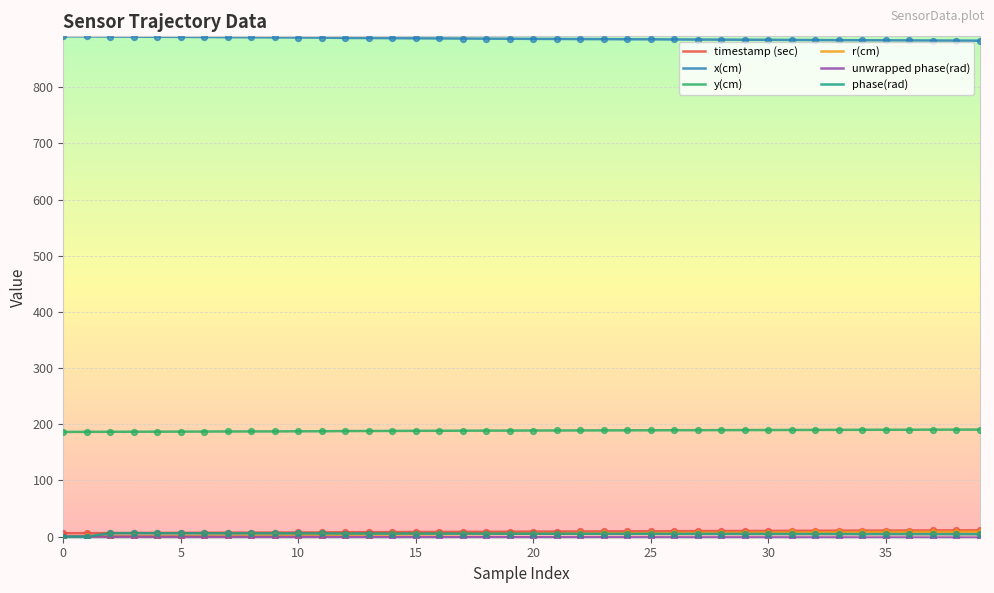

Which series has the largest total across all categories?

x(cm)